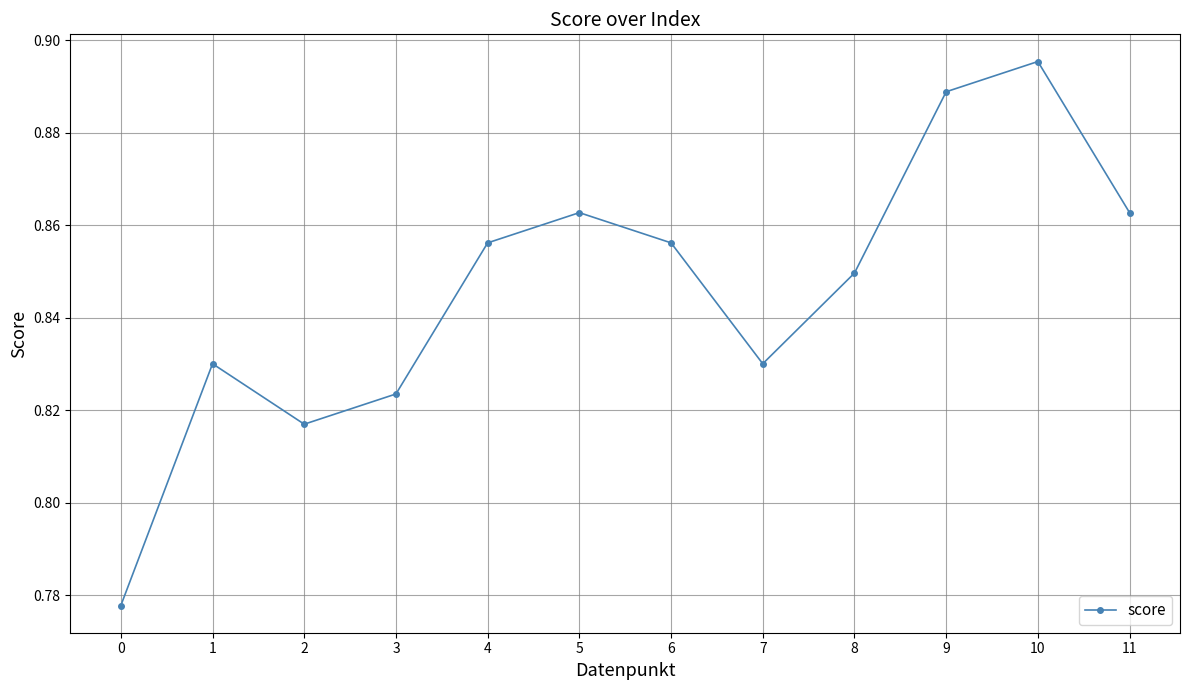

The chart shows a value of 1.4 at 10. True or false?

False